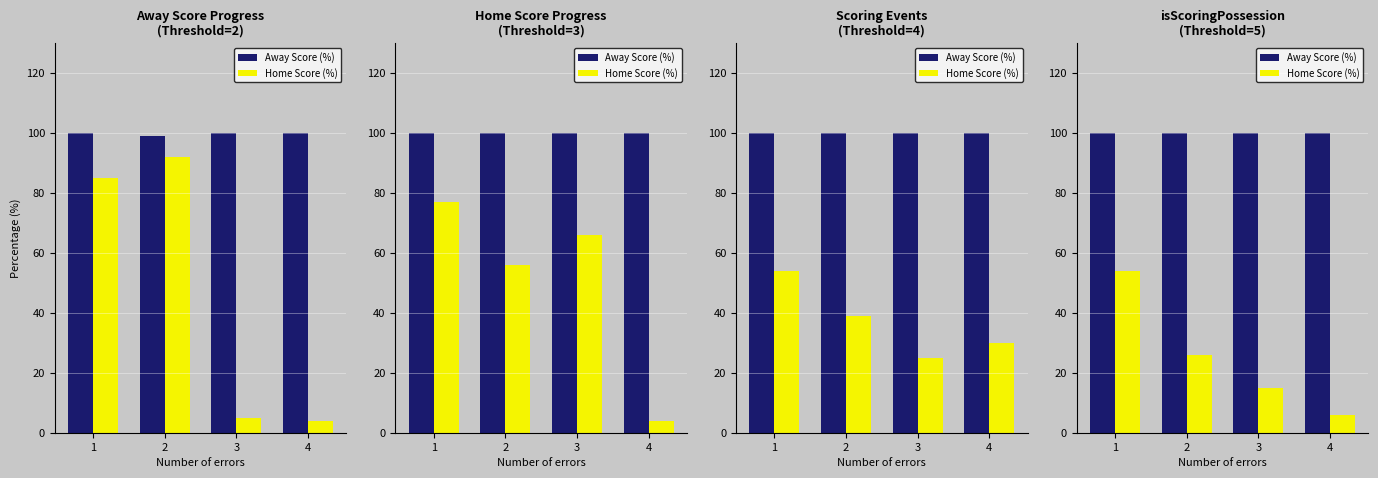

At how many categories does at least one series exceed 84?

4